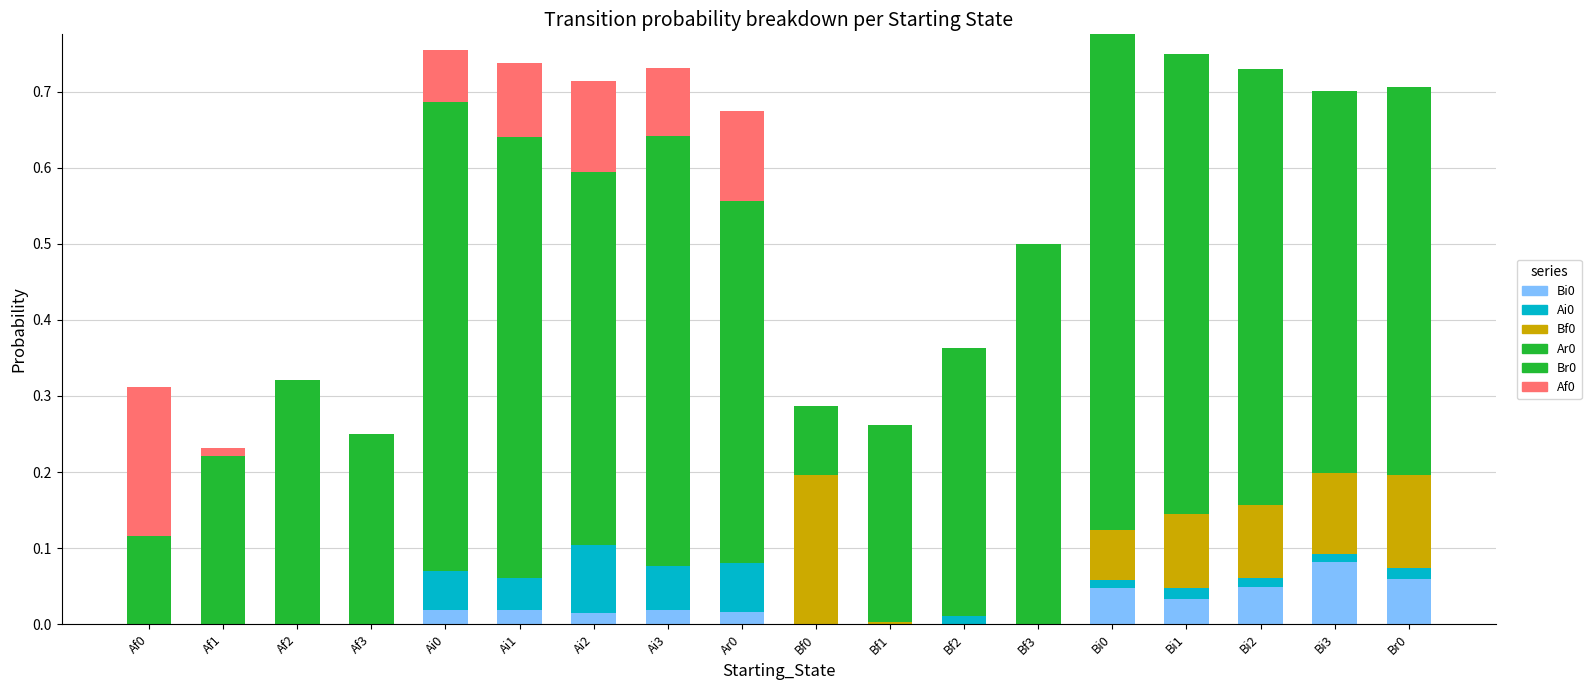

Rank the series by their maximum value, from highest to lowest.

Ar0, Br0, Af0, Bf0, Ai0, Bi0